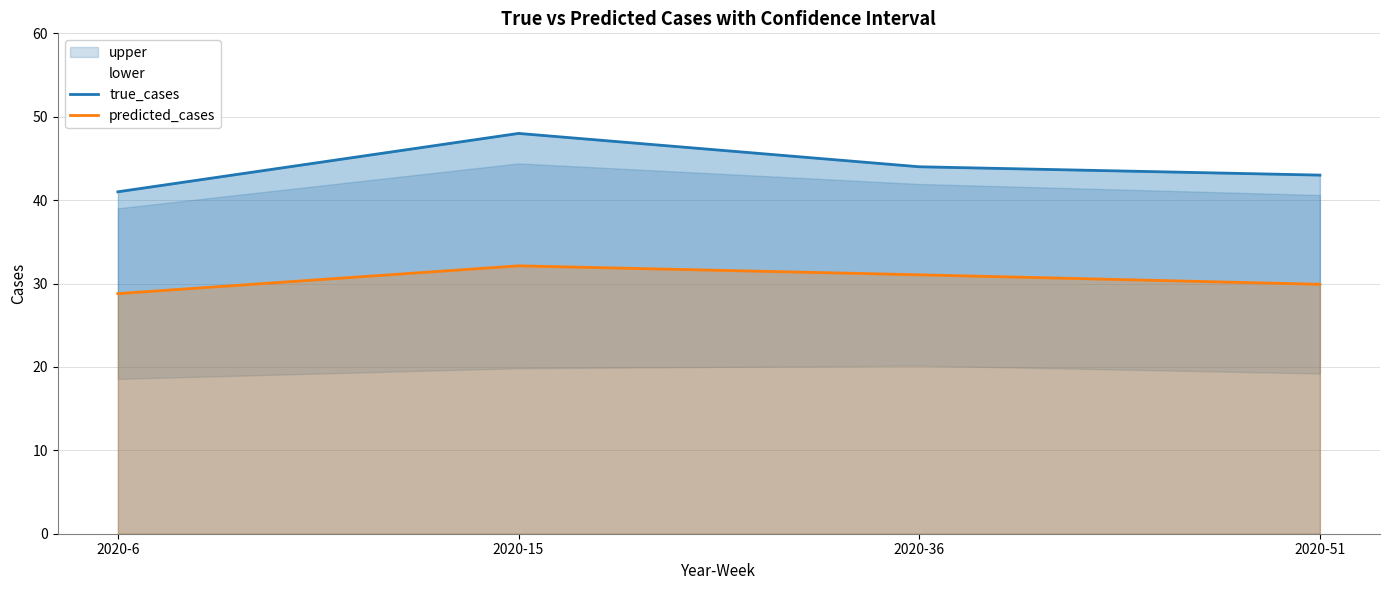

True or false: predicted_cases has a value of 28.8 at 2020-6.

True